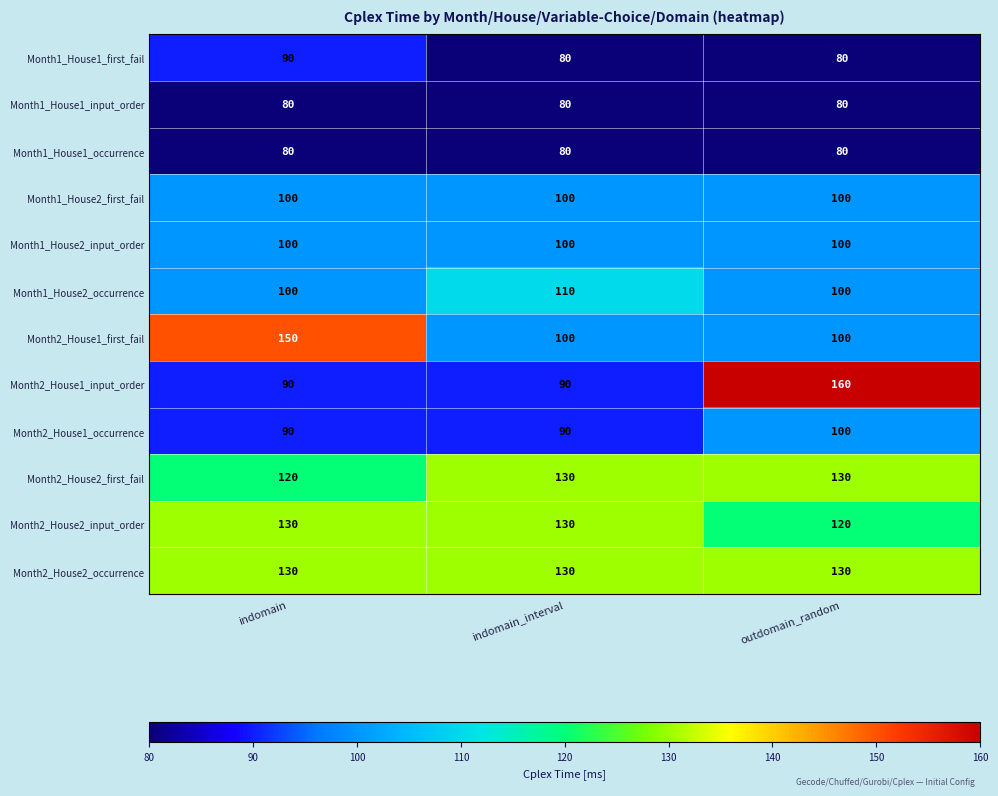

At which label is Month2_House2_first_fail closest to 125?

indomain